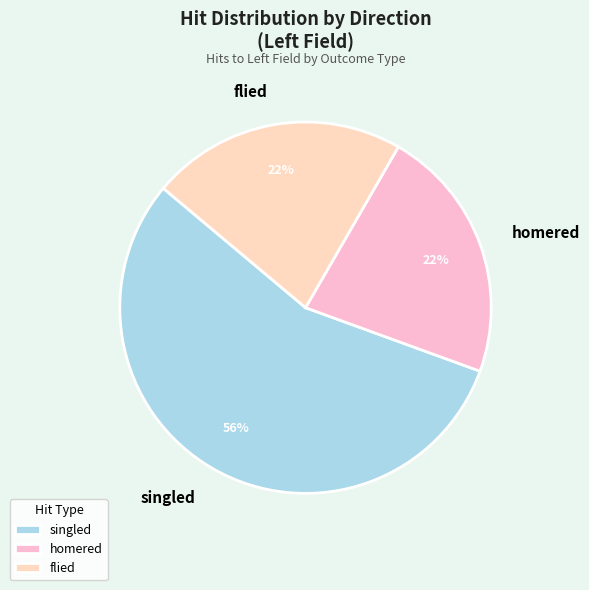

To the nearest percent, what is the average slice percentage?

33%